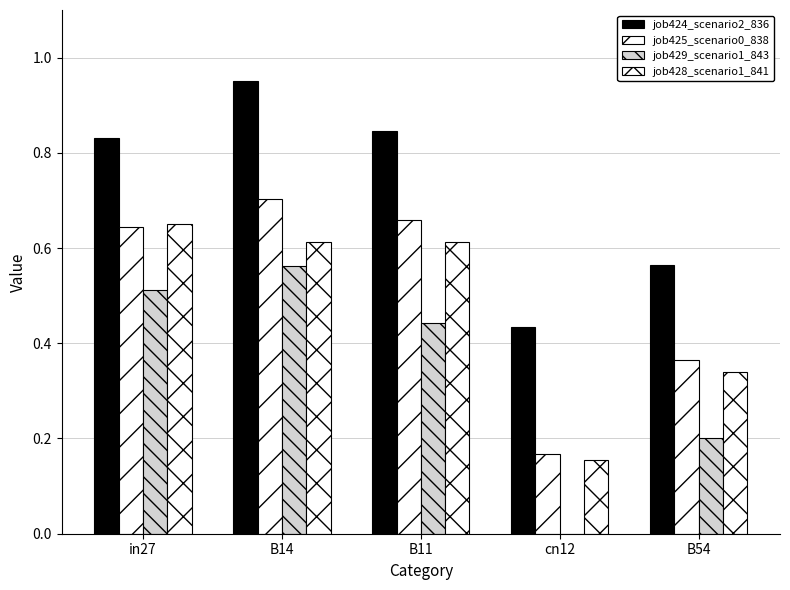

What is the label of the 1st bar from the left?

in27